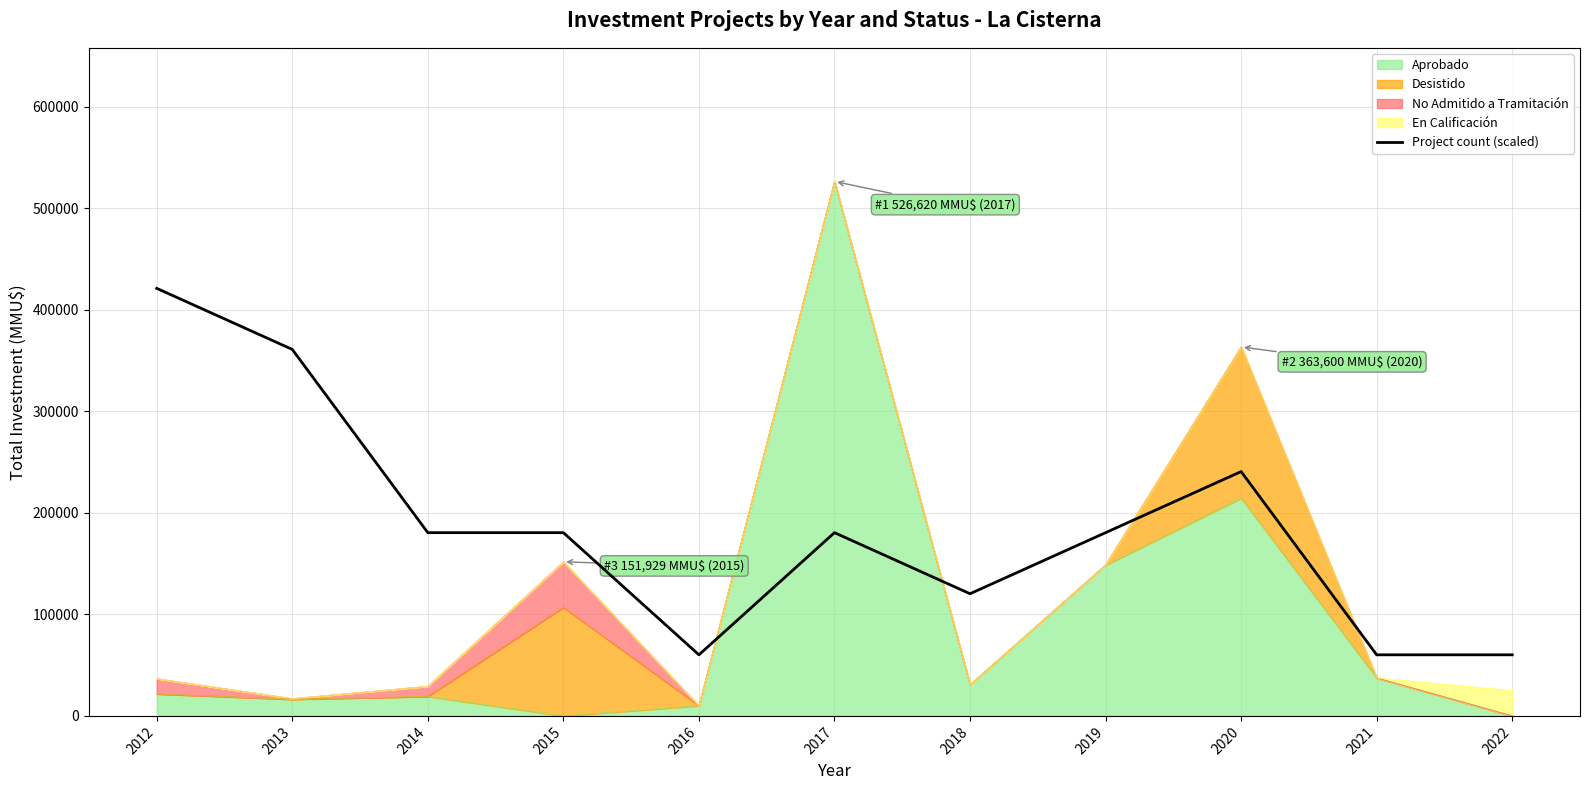

How many data points does each series have?

11